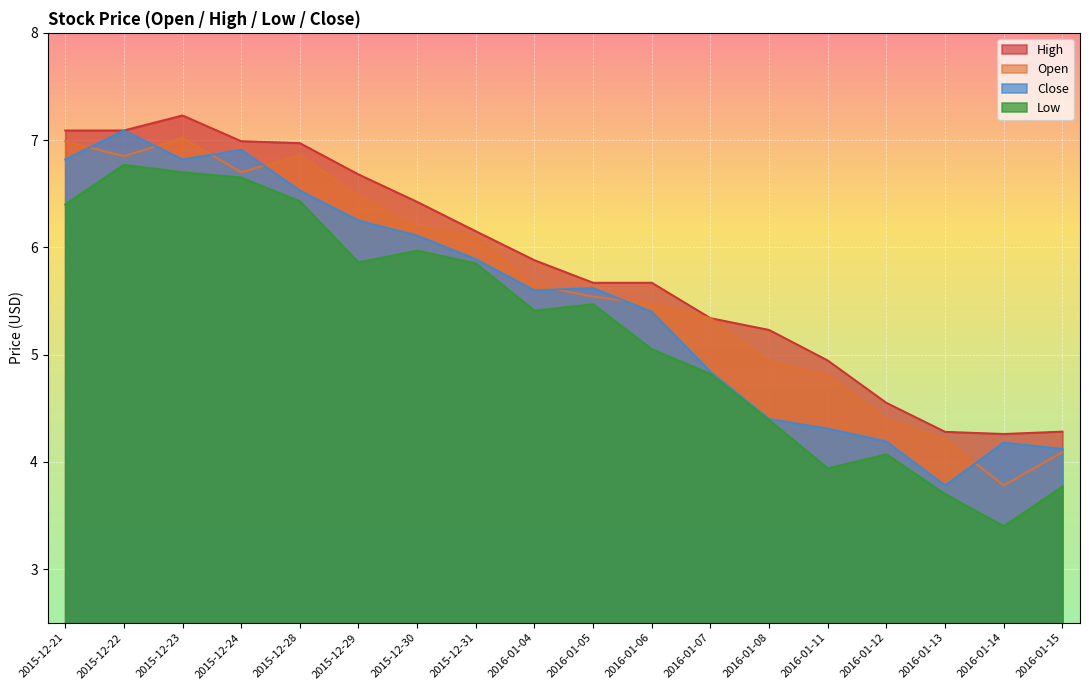

What is the average value of the Open series?

5.6